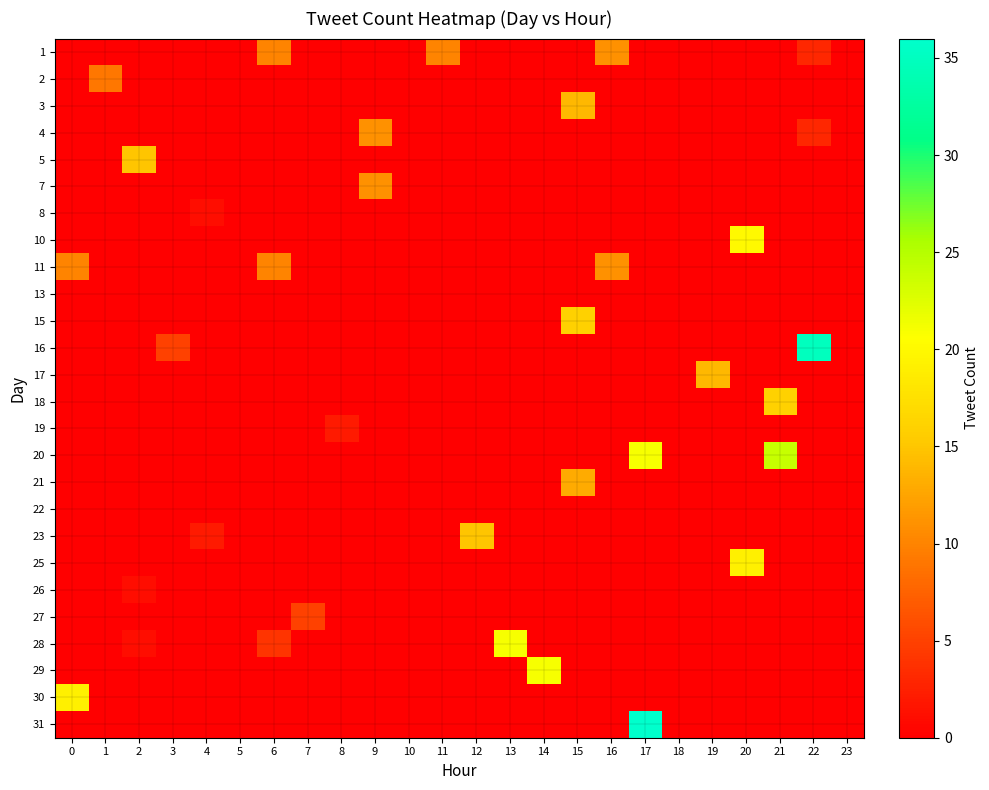

At which category is the sum across all series the highest?

17